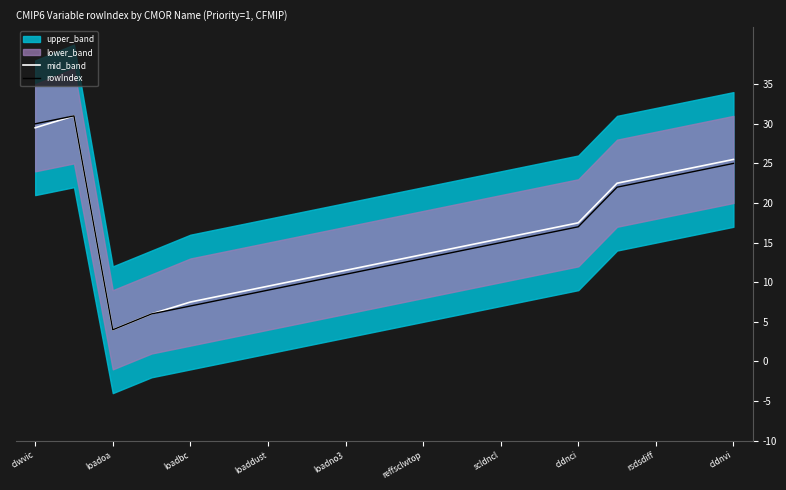

True or false: mid_band and rowIndex cross at least once.

False